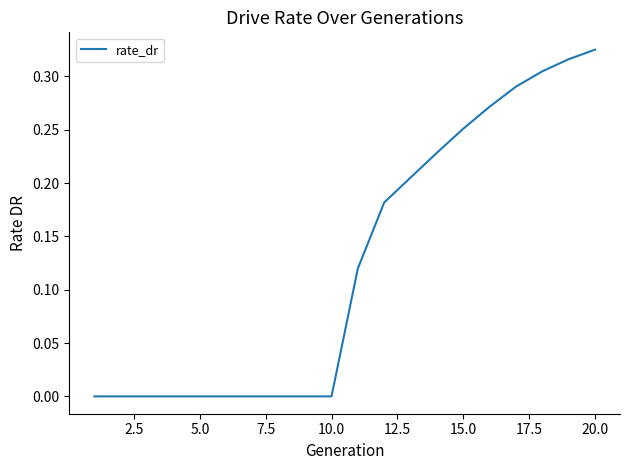

How many distinct data groups are displayed?

1